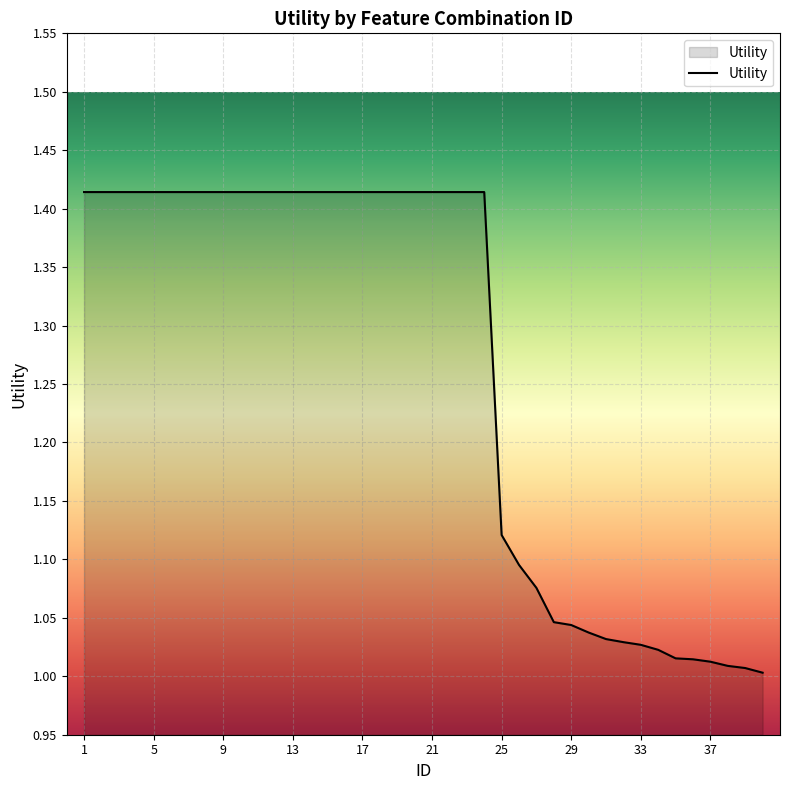

What is the difference between the maximum and minimum values?

0.4